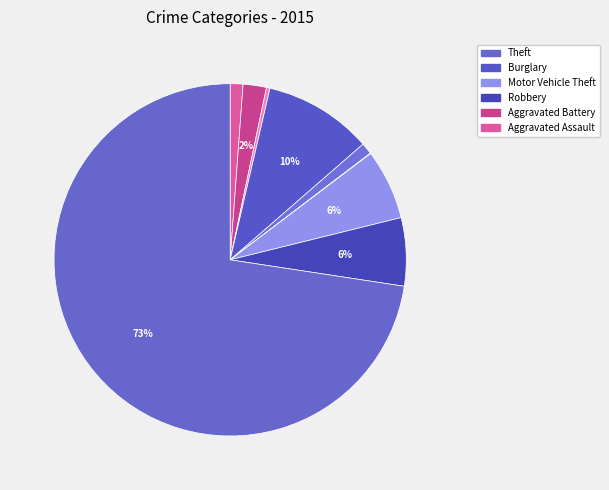

Rank the categories by value from highest to lowest.

Theft, Burglary, Motor Vehicle Theft, Robbery, Aggravated Battery, Aggravated Assault, Criminal Sexual Assault, Arson, Homicide